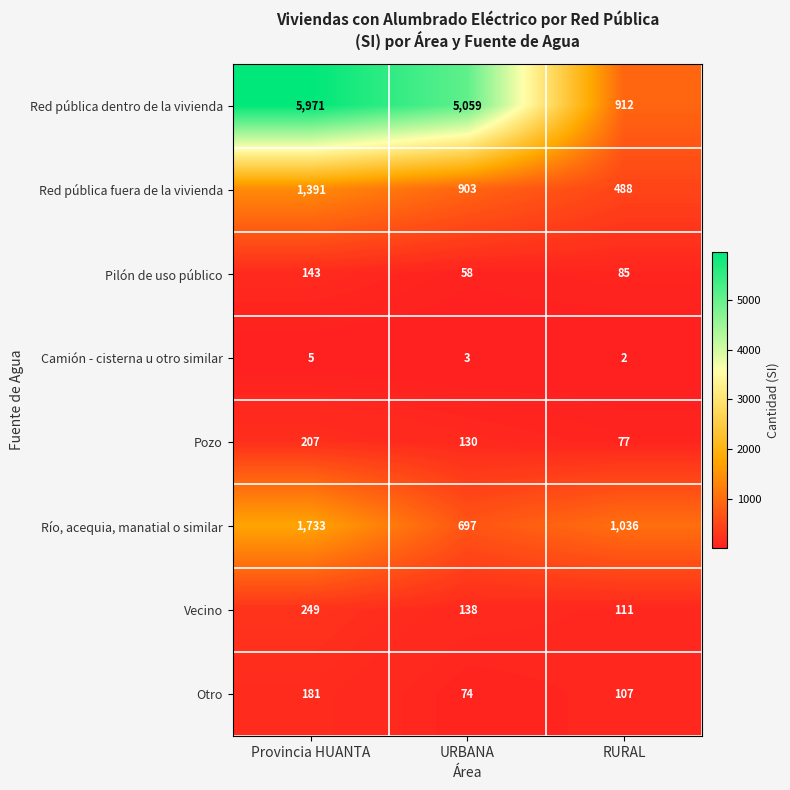

List the series in order of their peak value, highest first.

Red pública dentro de la vivienda, Río, acequia, manatial o similar, Red pública fuera de la vivienda, Vecino, Pozo, Otro, Pilón de uso público, Camión - cisterna u otro similar